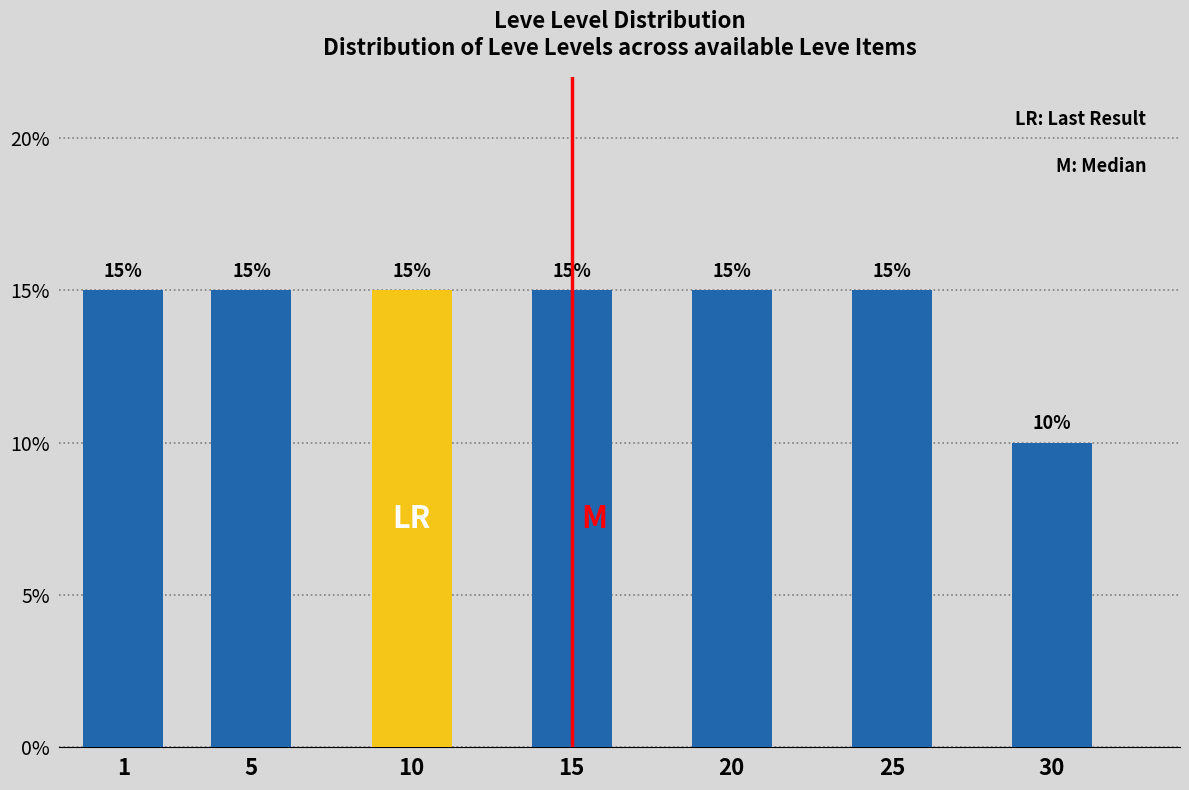

Reading left to right, extract all data points from this chart.

15	15	15	15	15	15	10